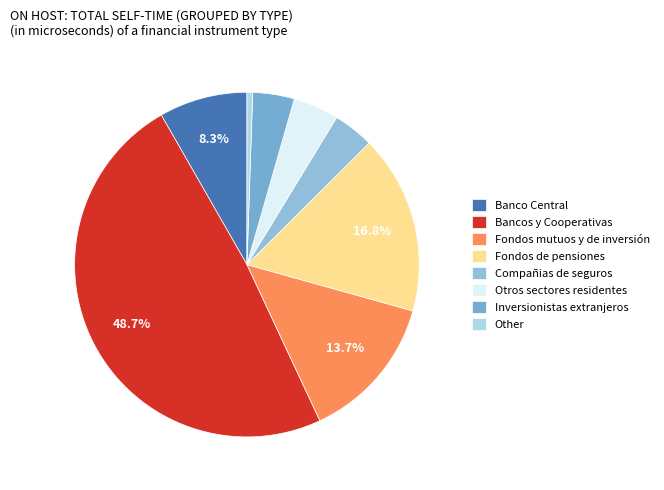

Count the number of slices in the pie.

8